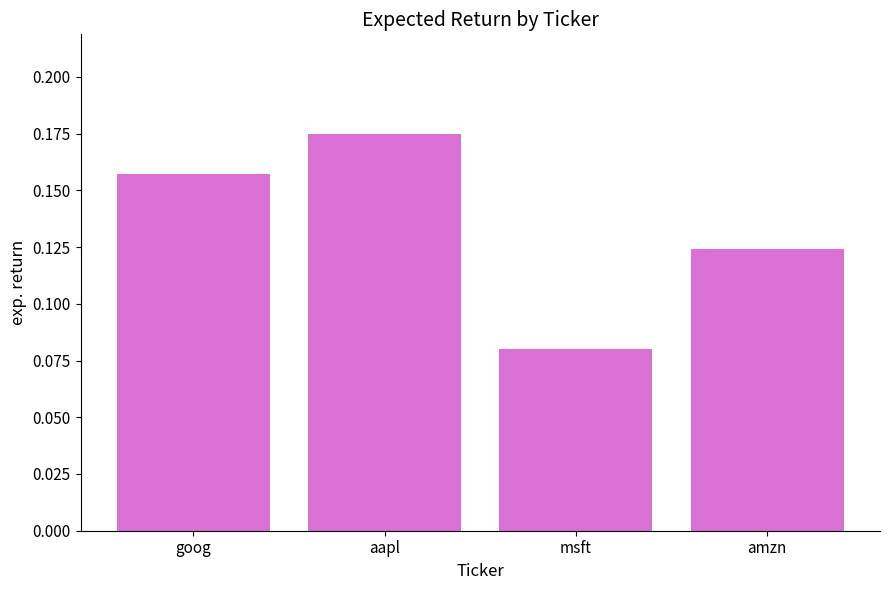

Rank the categories by value from lowest to highest.

msft, amzn, goog, aapl